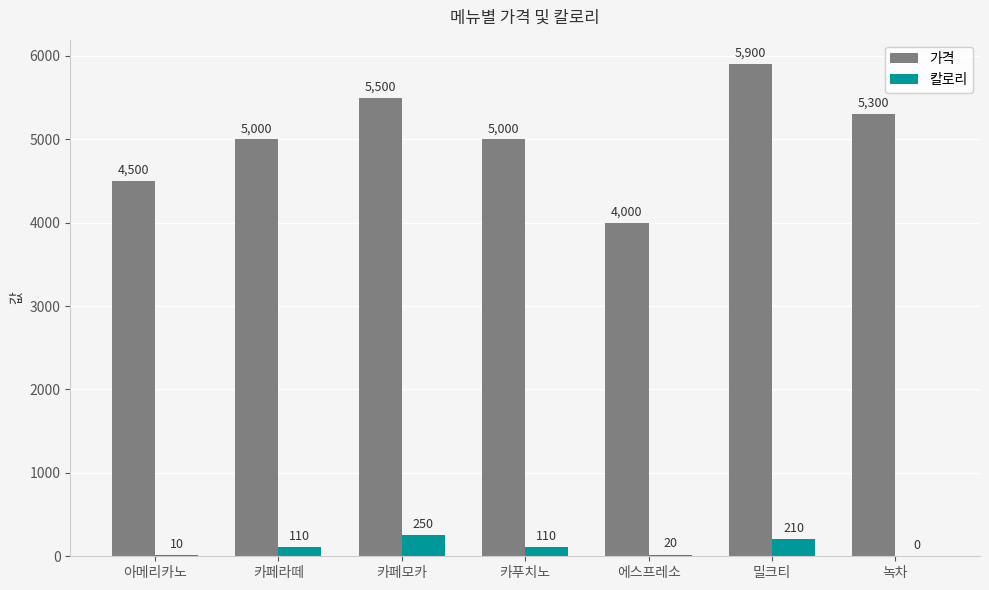

What is the sum of the 가격 values at 밀크티 and 에스프레소?

9900